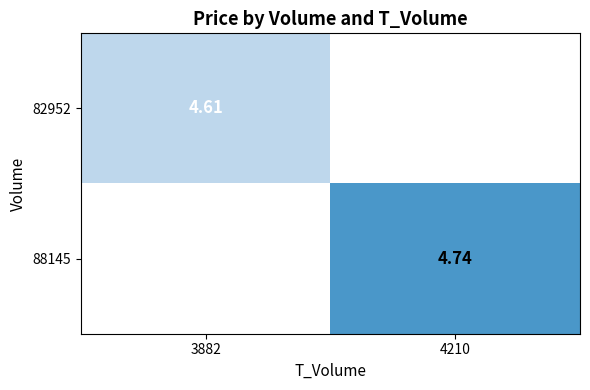

At how many categories does at least one series exceed 4?

2